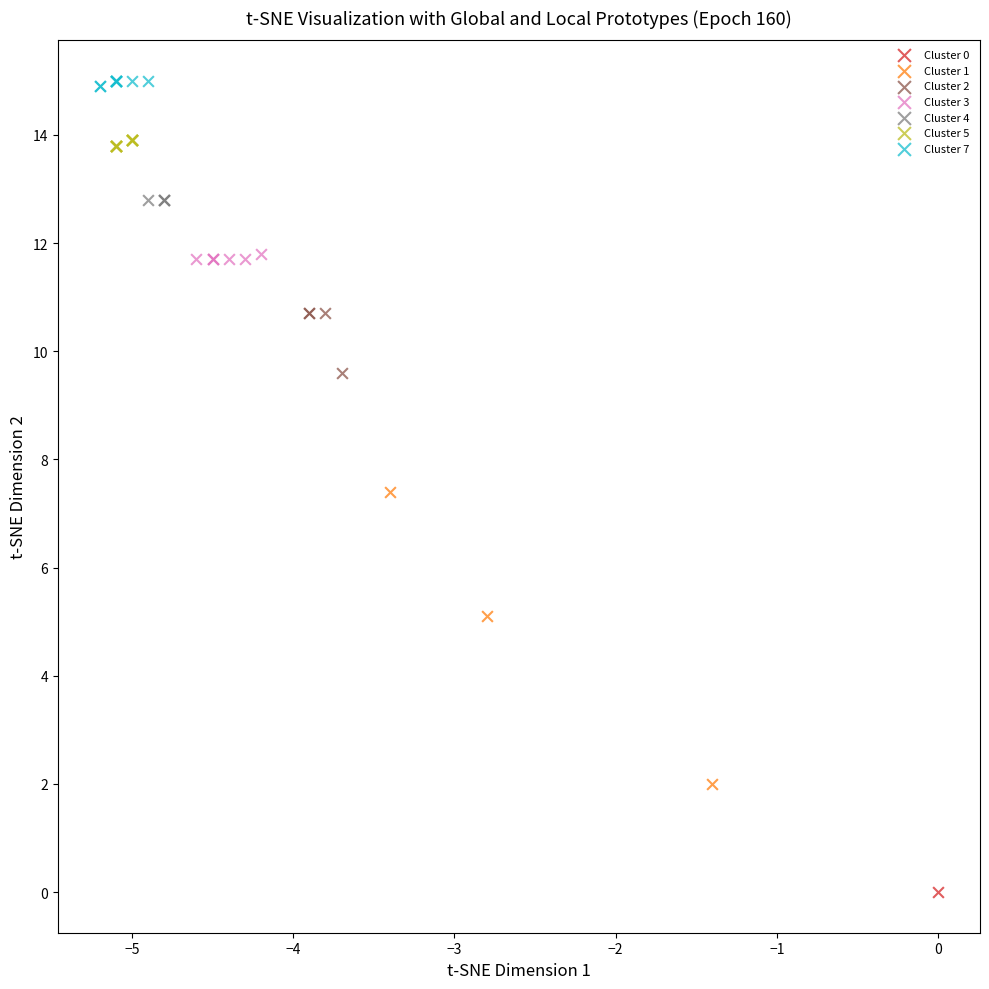

Which series contains the highest Y value?

Cluster 7